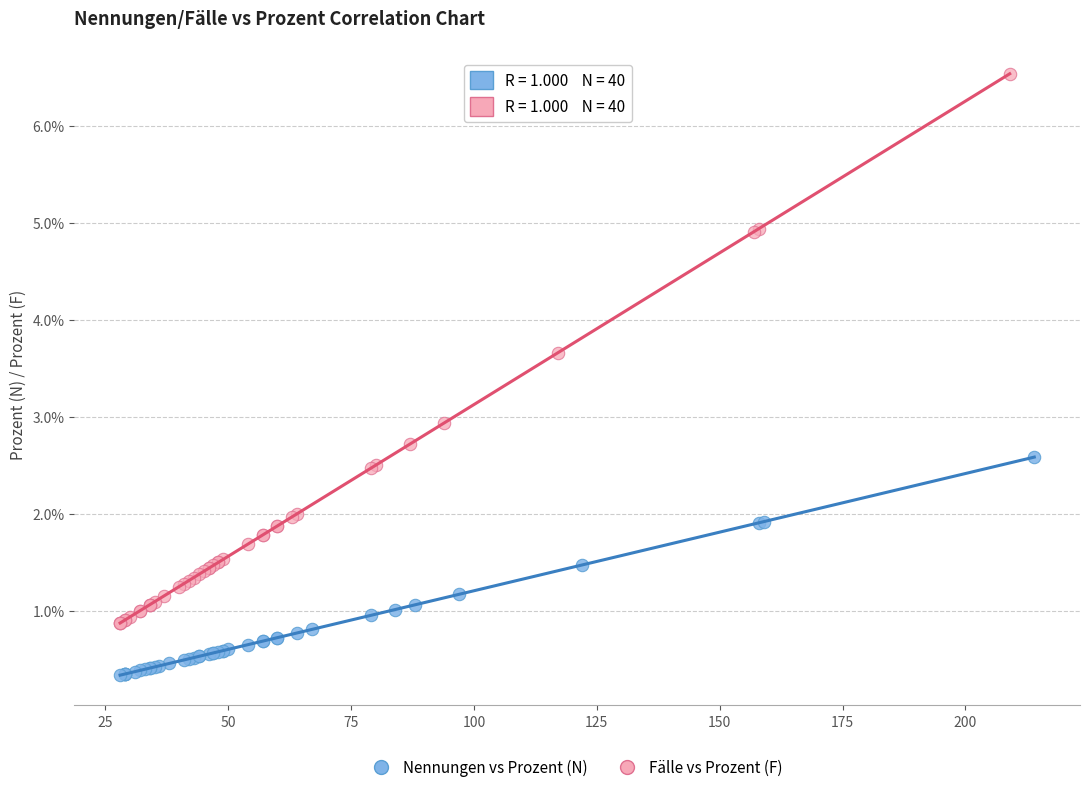

What are all the series names shown in the legend?

Nennungen vs Prozent (N), Fälle vs Prozent (F)